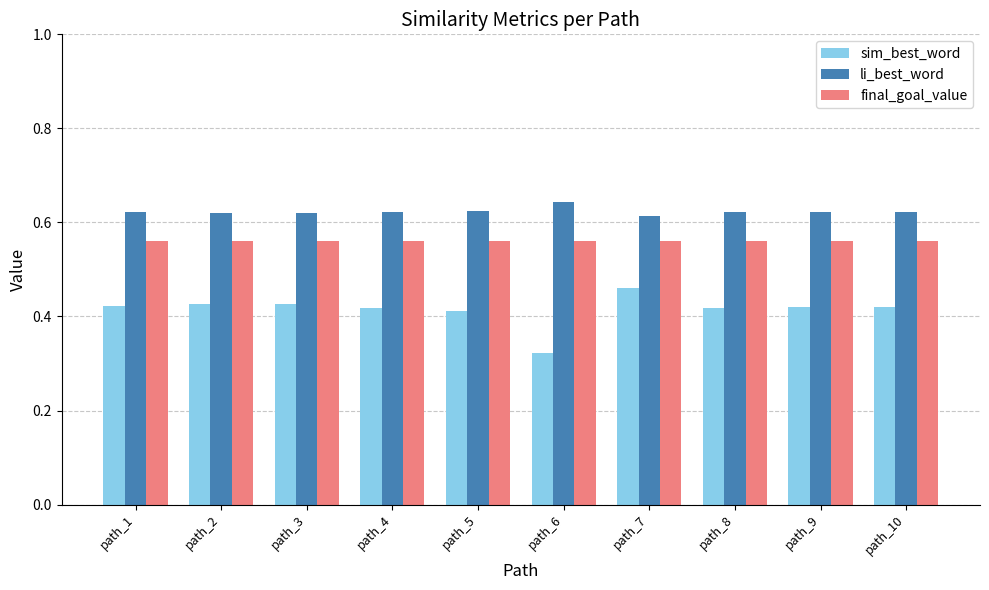

Which series changed the most between path_7 and path_8?

sim_best_word